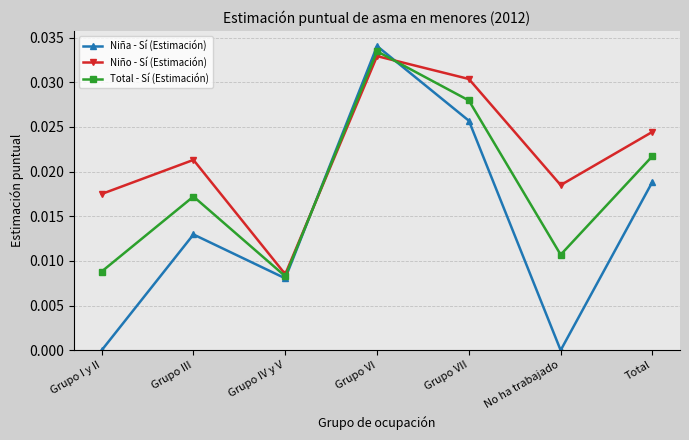

True or false: Total - Sí (Estimación) has more than 1 points higher than both neighbors.

True